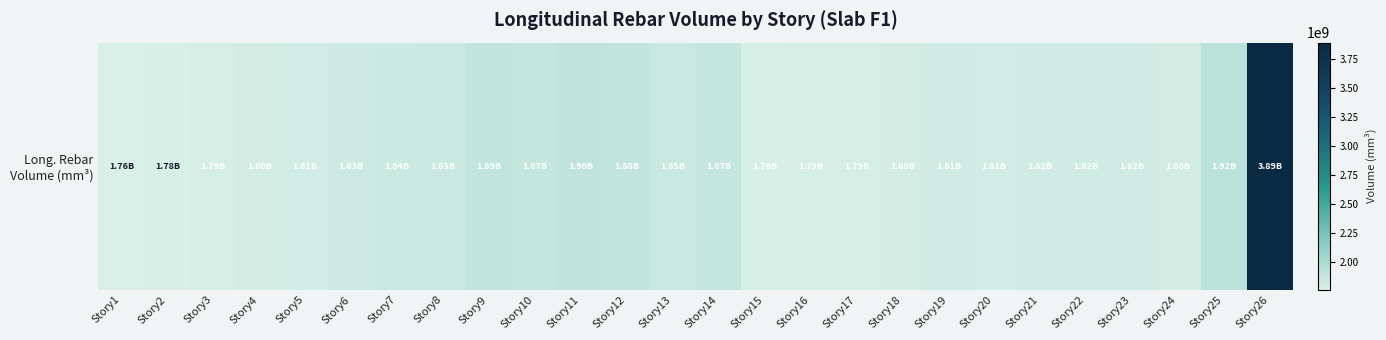

List the labels in order of value, smallest first.

Story1, Story2, Story15, Story3, Story16, Story17, Story18, Story24, Story4, Story5, Story20, Story19, Story21, Story22, Story23, Story6, Story7, Story8, Story13, Story14, Story10, Story12, Story9, Story11, Story25, Story26